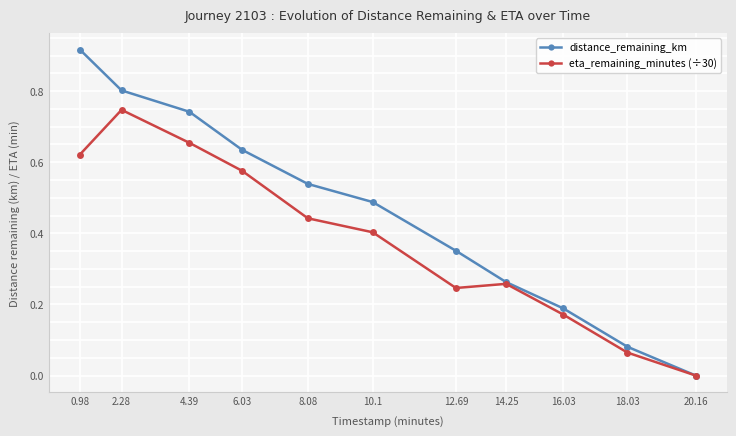

Which series has the largest total across all categories?

distance_remaining_km